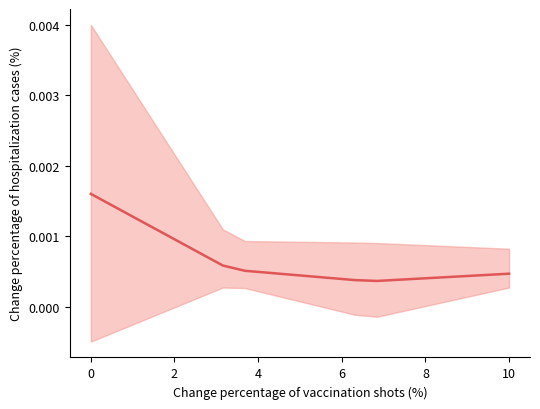

How many points are lower than both their immediate neighbors (excluding endpoints)?

1